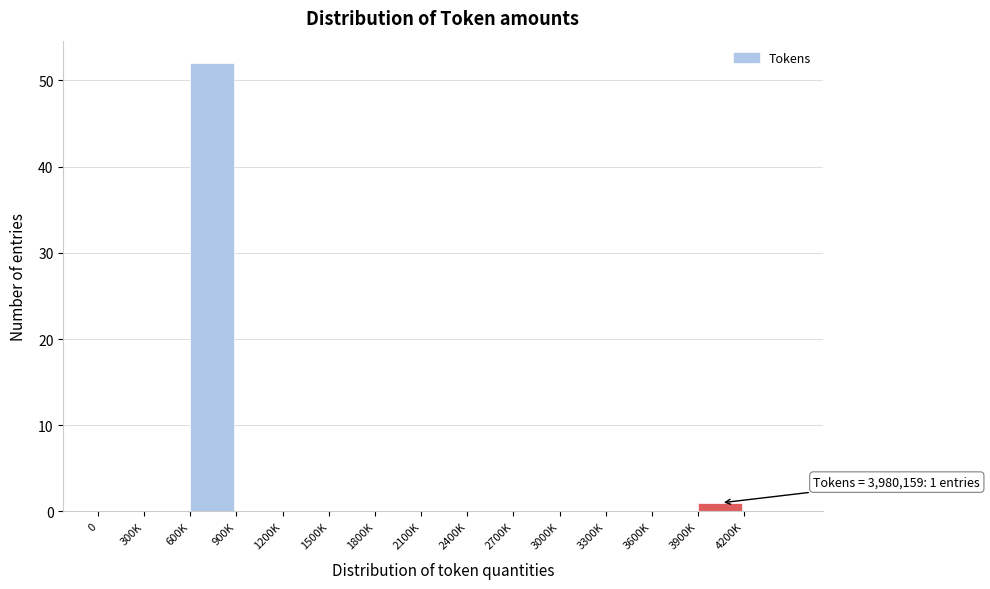

Reading left to right, list all the values displayed in this chart.

0=0	300K=0	600K=52	900K=0	1200K=0	1500K=0	1800K=0	2100K=0	2400K=0	2700K=0	3000K=0	3300K=0	3600K=0	3900K=1	4200K=0